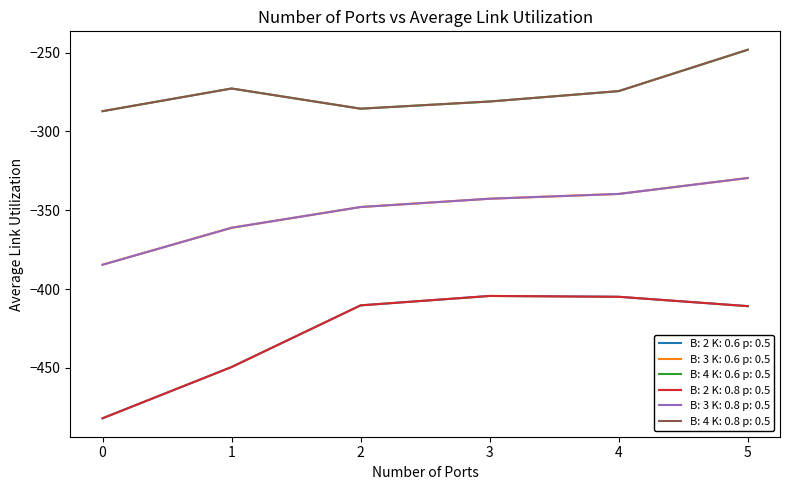

Does the chart display data point markers on the line(s)?

No